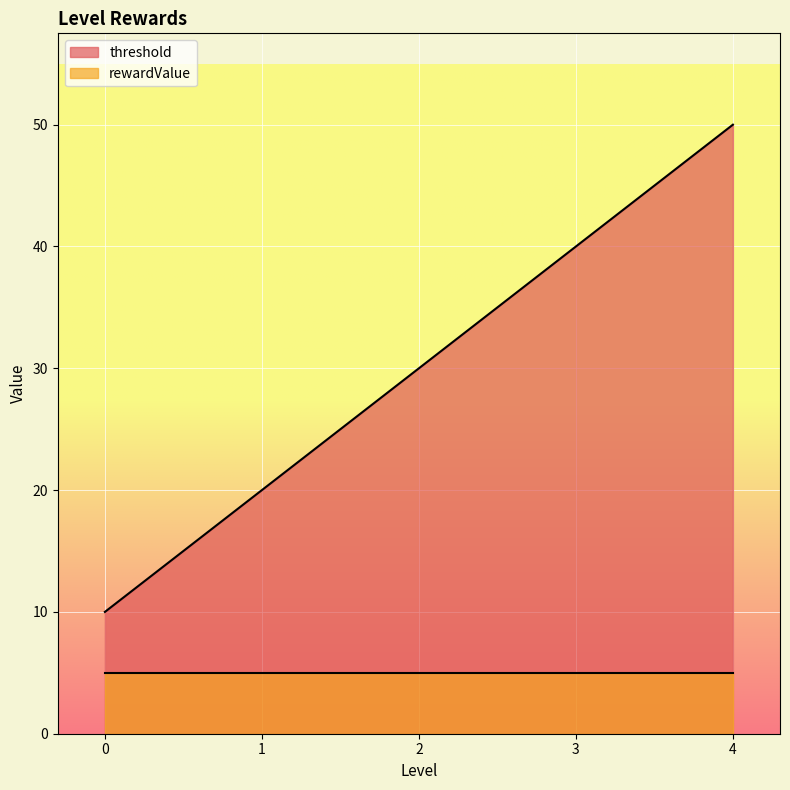

How many lines are shown in the chart?

2